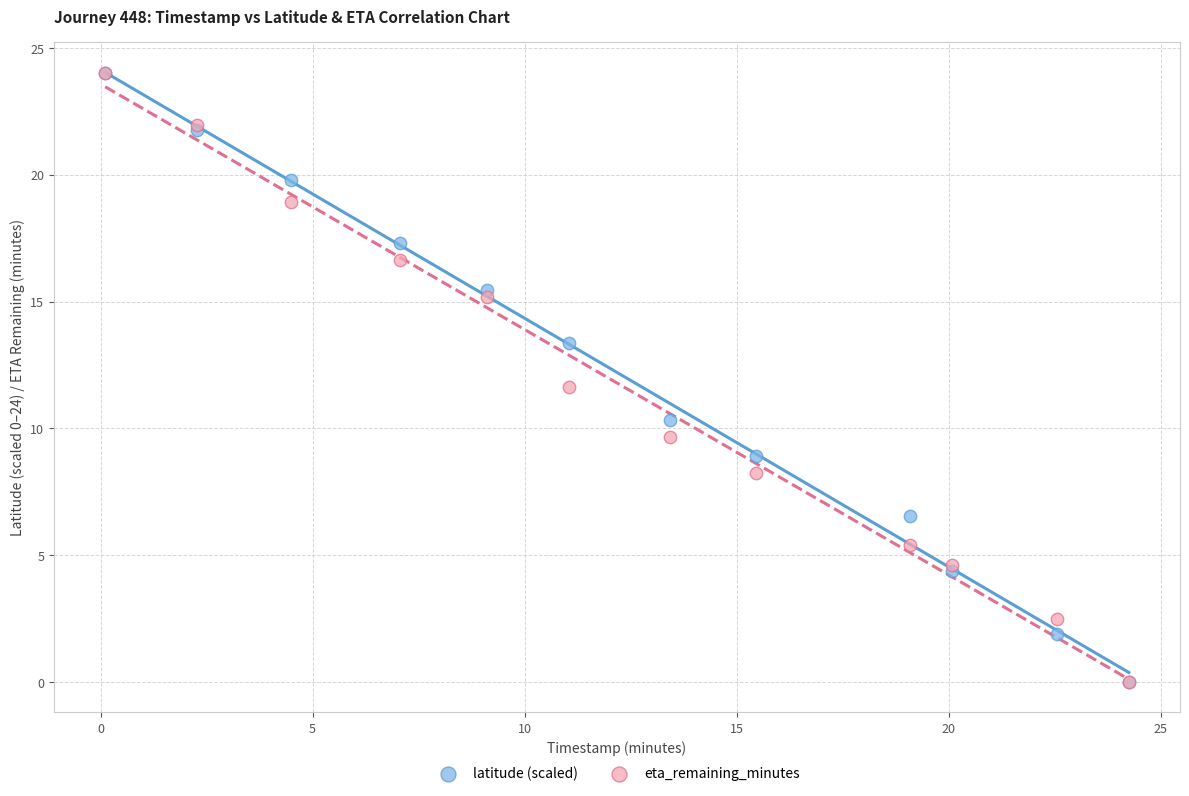

Across all series, what Y value is closest to 12?

11.6